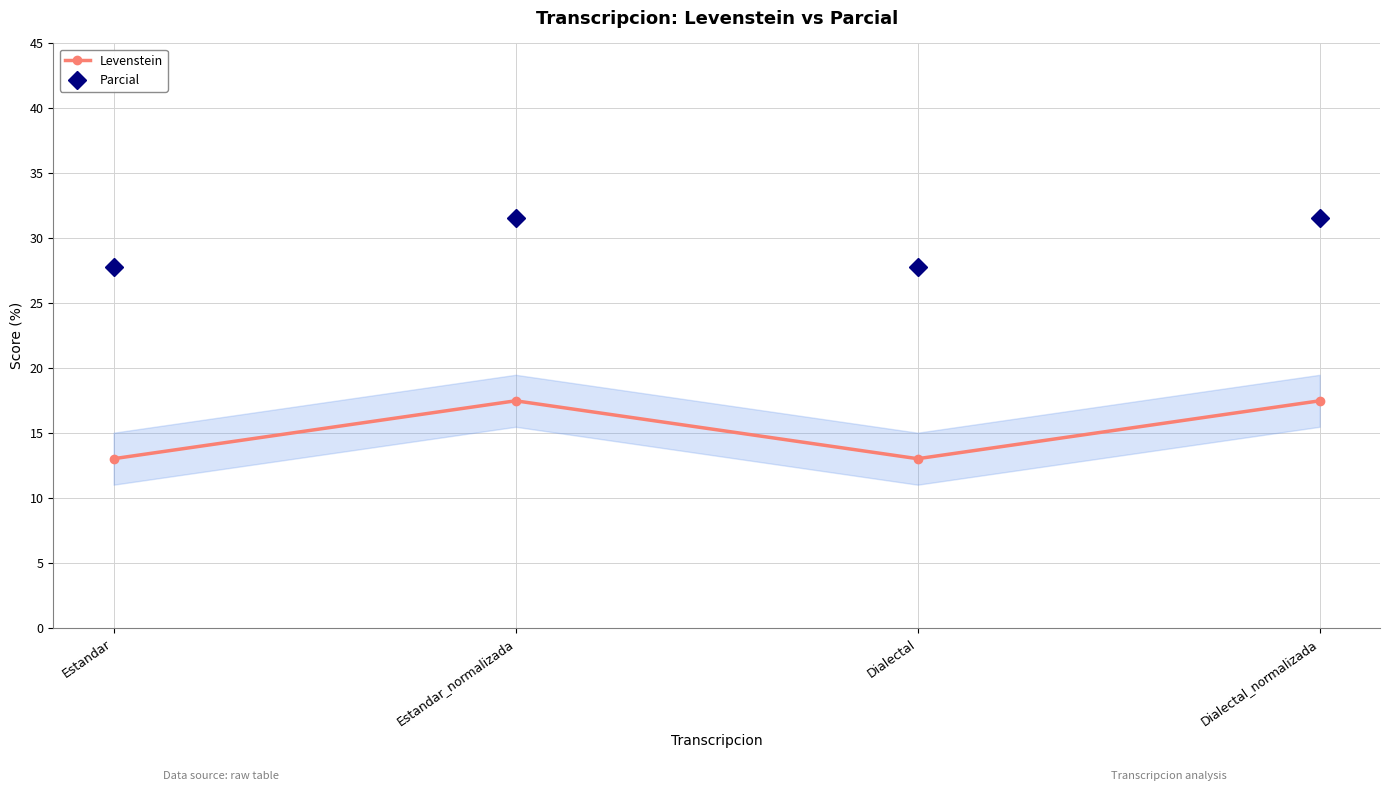

What is the value of the Parcial point at the 4th from the left?

31.6